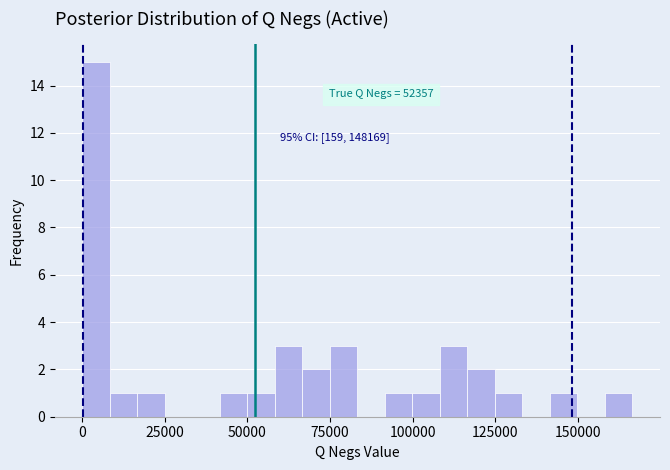

Read against the x-axis, roughly where is the centre of the tallest bar?

5000